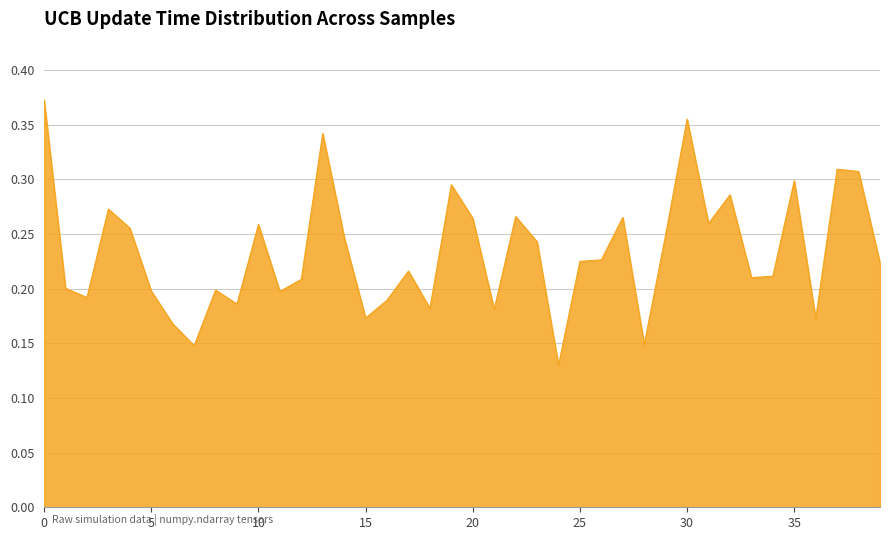

Reading left to right, what are all the values shown in this chart?

0.4	0.2	0.2	0.3	0.3	0.2	0.2	0.1	0.2	0.2	0.3	0.2	0.2	0.3	0.2	0.2	0.2	0.2	0.2	0.3	0.3	0.2	0.3	0.2	0.1	0.2	0.2	0.3	0.1	0.2	0.4	0.3	0.3	0.2	0.2	0.3	0.2	0.3	0.3	0.2